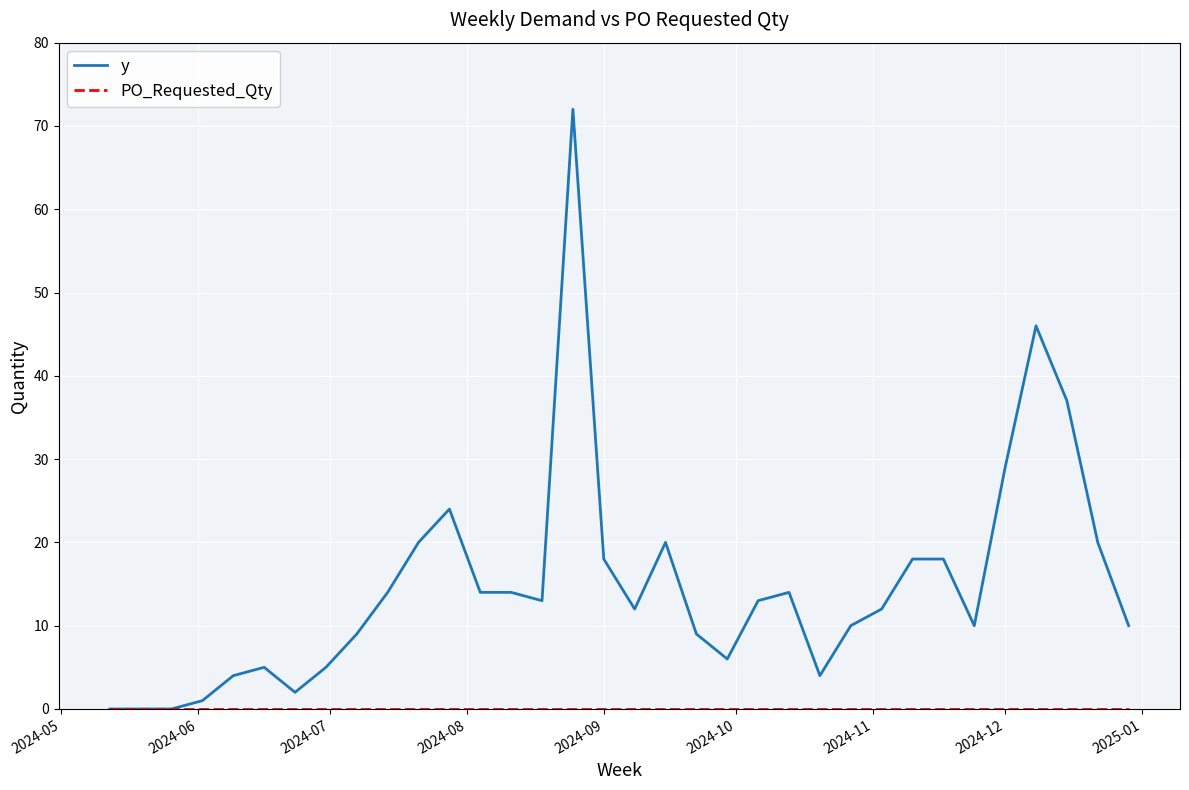

Which series has the widest spread of values?

y